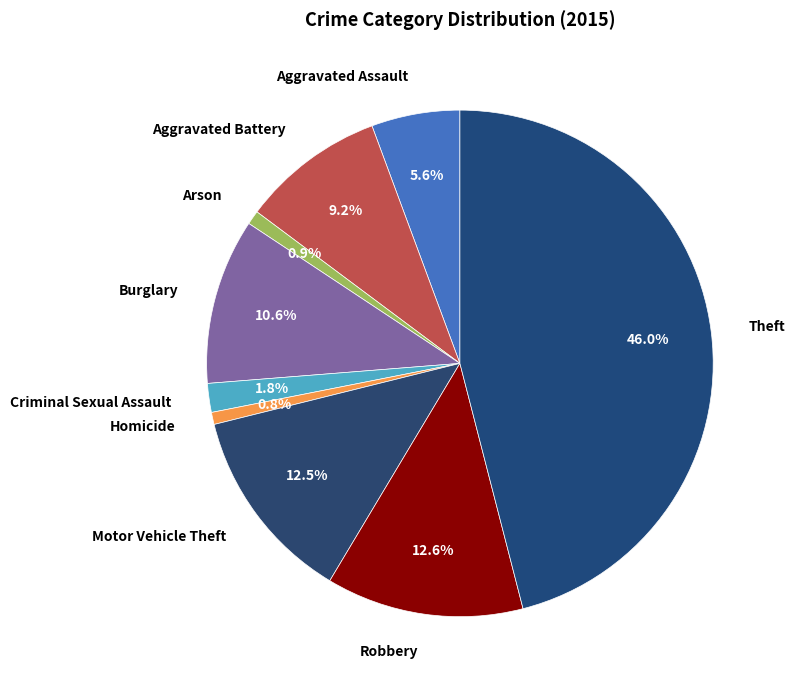

To the nearest percent, what is the combined percentage of Homicide and Burglary?

11%